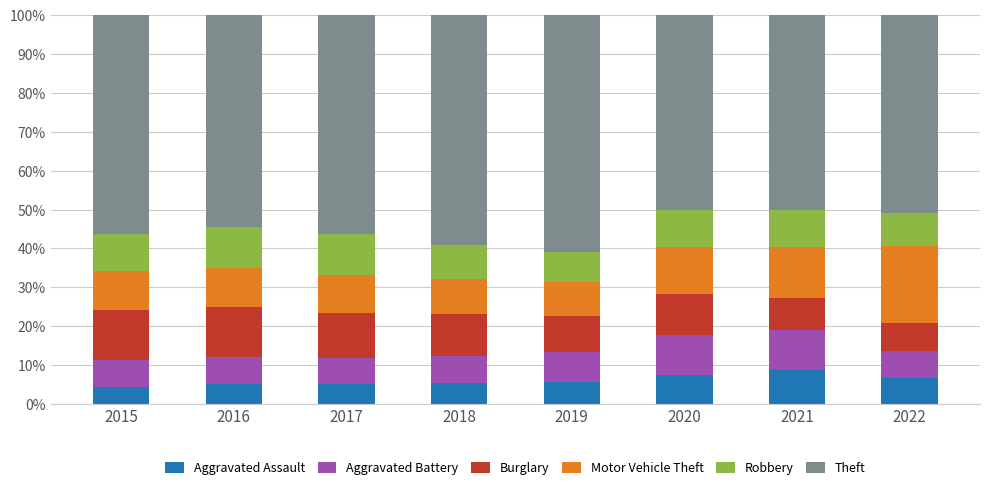

True or false: Aggravated Assault has a value of 9.2 at 2018.

False